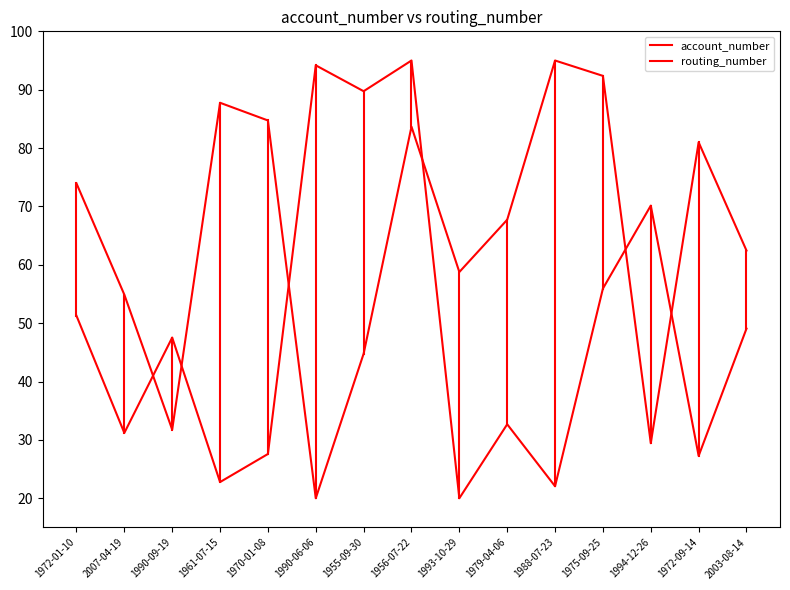

What is the label of the 6th point from the right?

1979-04-06